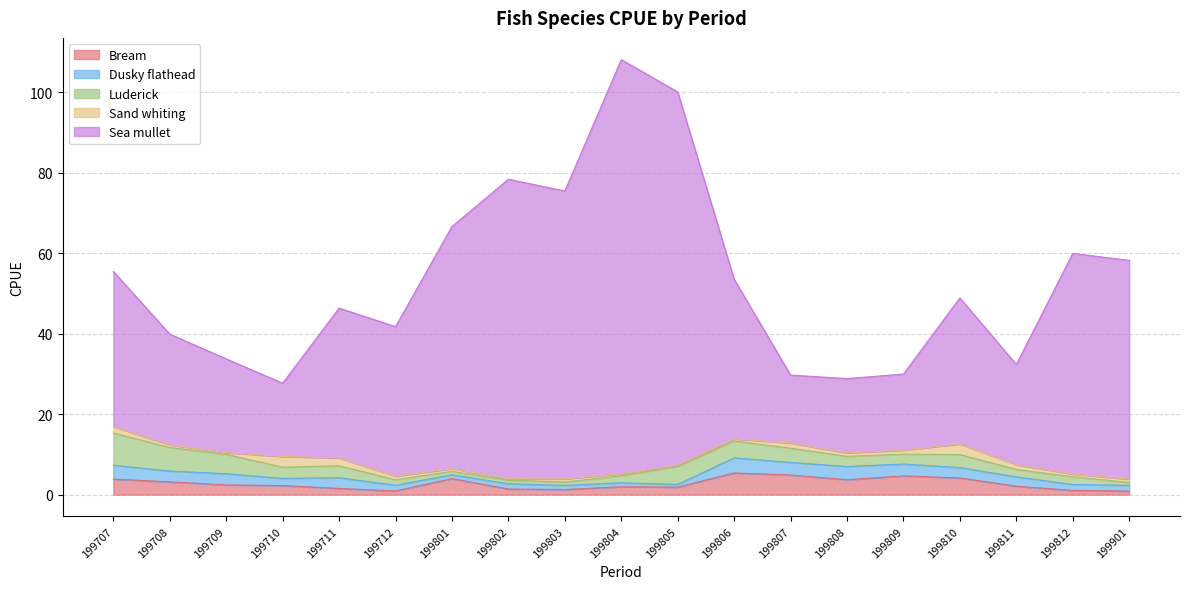

At how many categories does at least one series exceed 48?

7